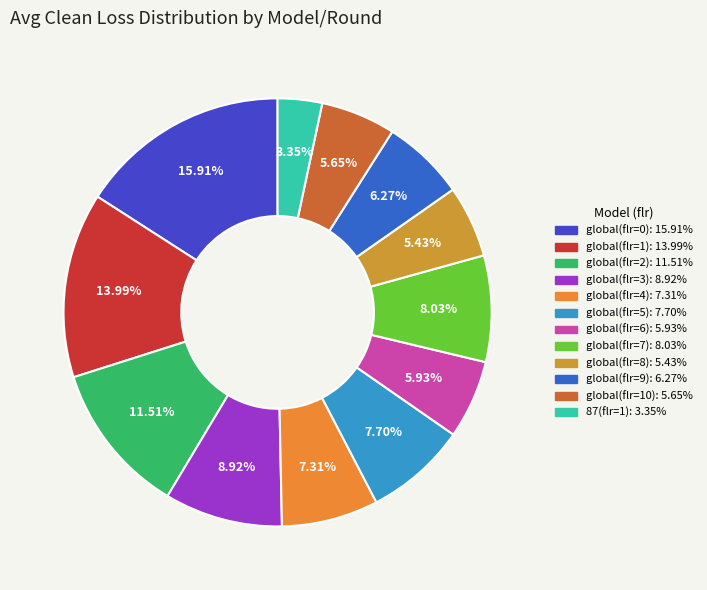

To the nearest percent, what is the difference between the global(flr=6) and global(flr=3) slice percentages?

3%